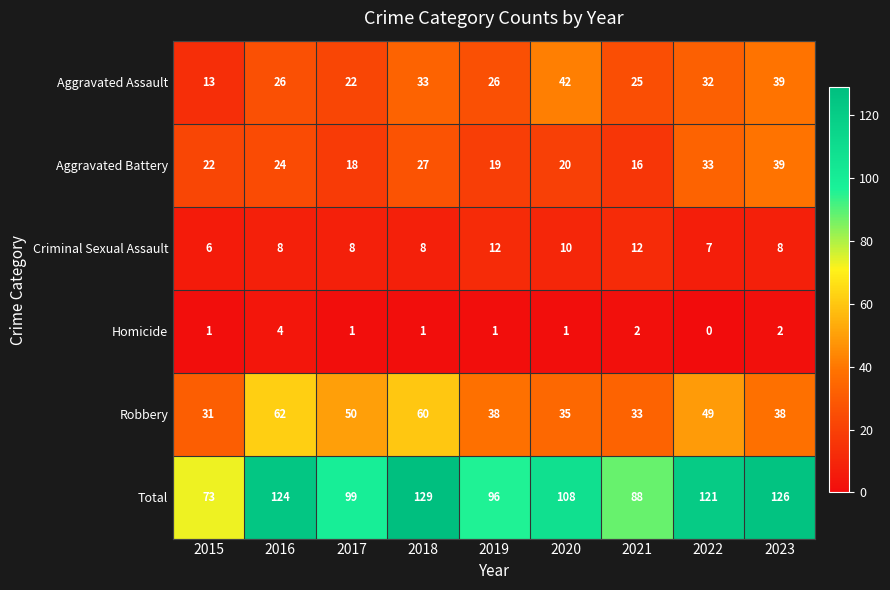

At which label is Total closest to 101?

2017